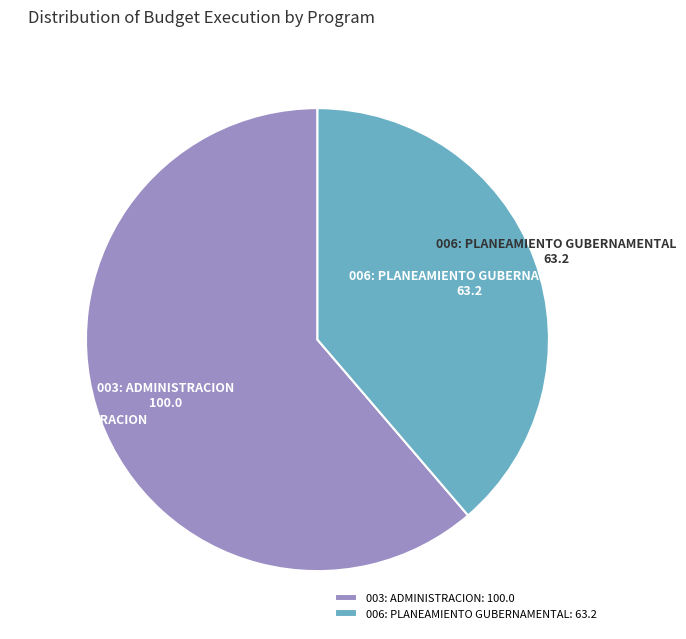

Combined, do 006: PLANEAMIENTO GUBERNAMENTAL and 003: ADMINISTRACION account for over 50%?

Yes